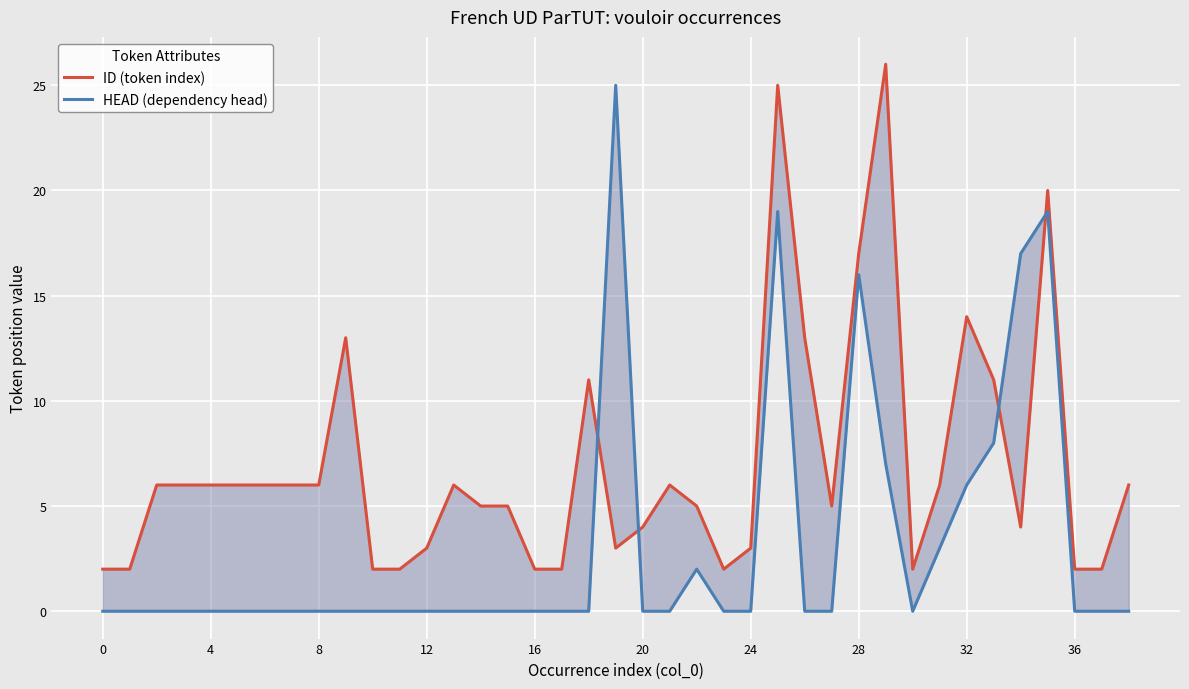

What are all the series names shown in the legend?

ID (token index), HEAD (dependency head)